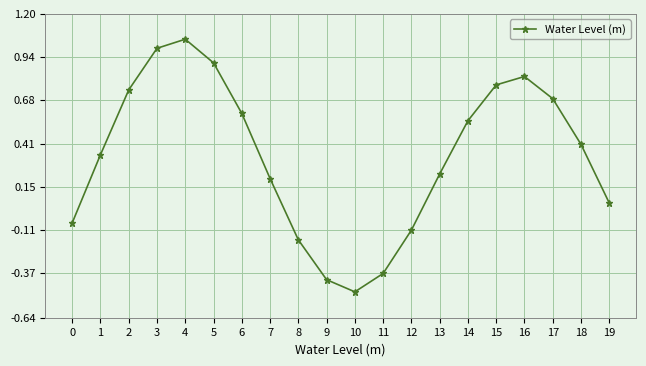

Is it true that the value at 11 is -0.4?

True